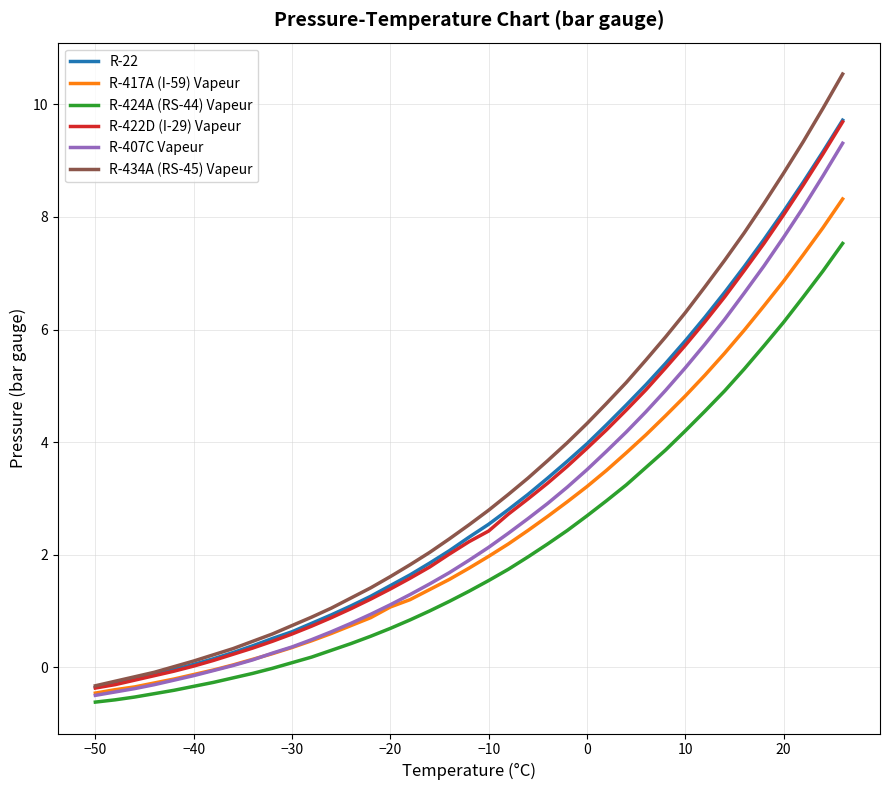

What are all the series names shown in the legend?

R-22, R-417A (I-59) Vapeur, R-424A (RS-44) Vapeur, R-422D (I-29) Vapeur, R-407C Vapeur, R-434A (RS-45) Vapeur